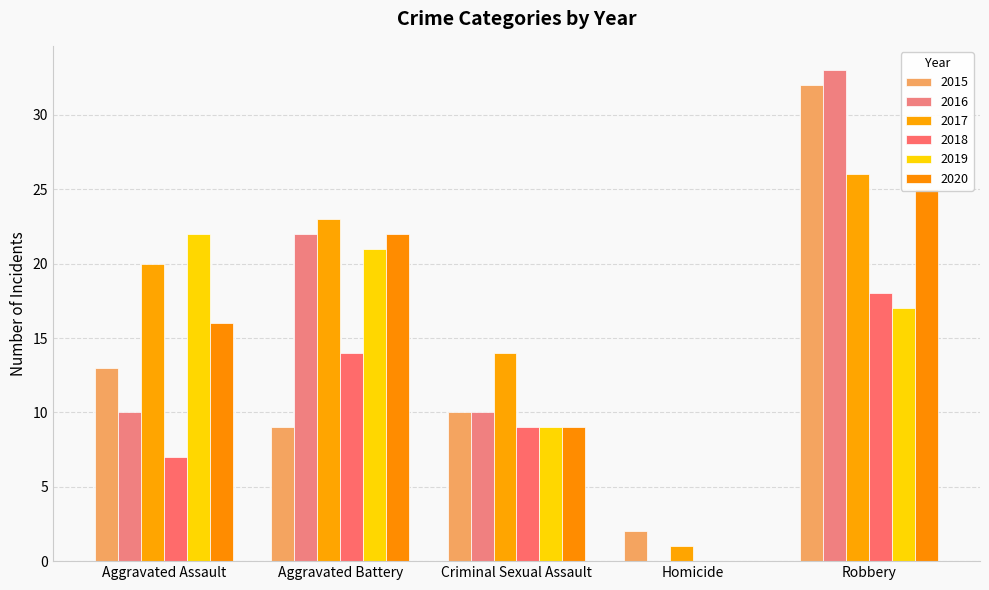

Does the chart contain any negative values?

No